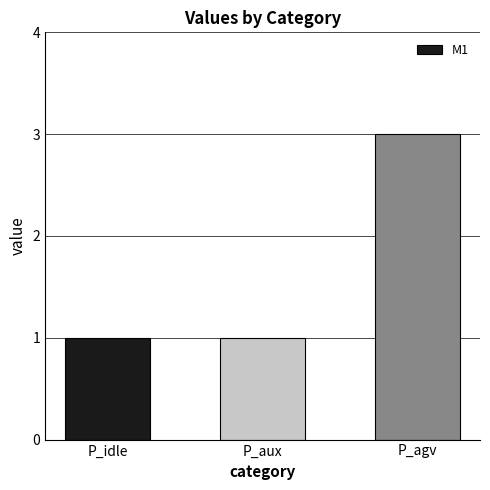

Reading right to left, what are all the values shown in this chart?

3	1	1